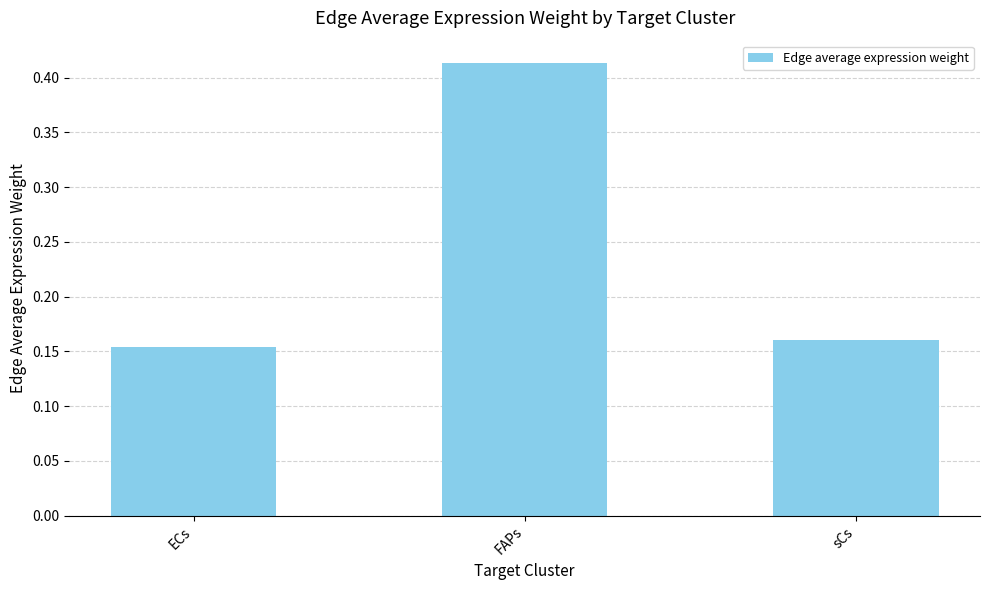

How many distinct data groups are displayed?

1